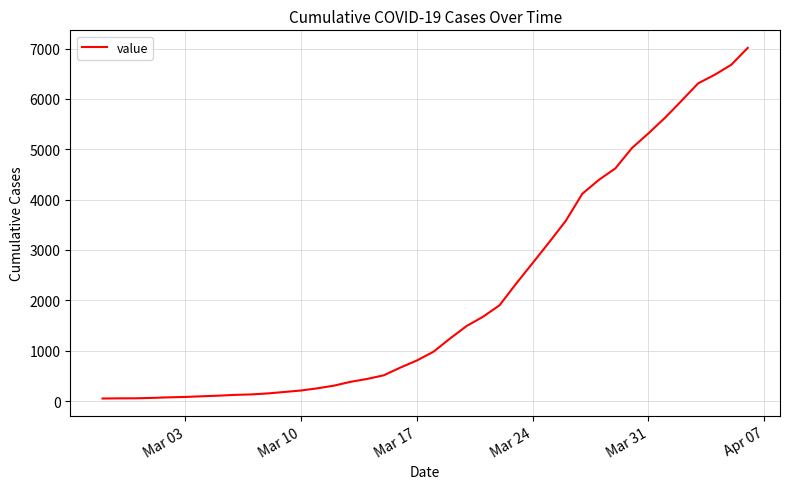

Does the chart have visible grid lines?

Yes